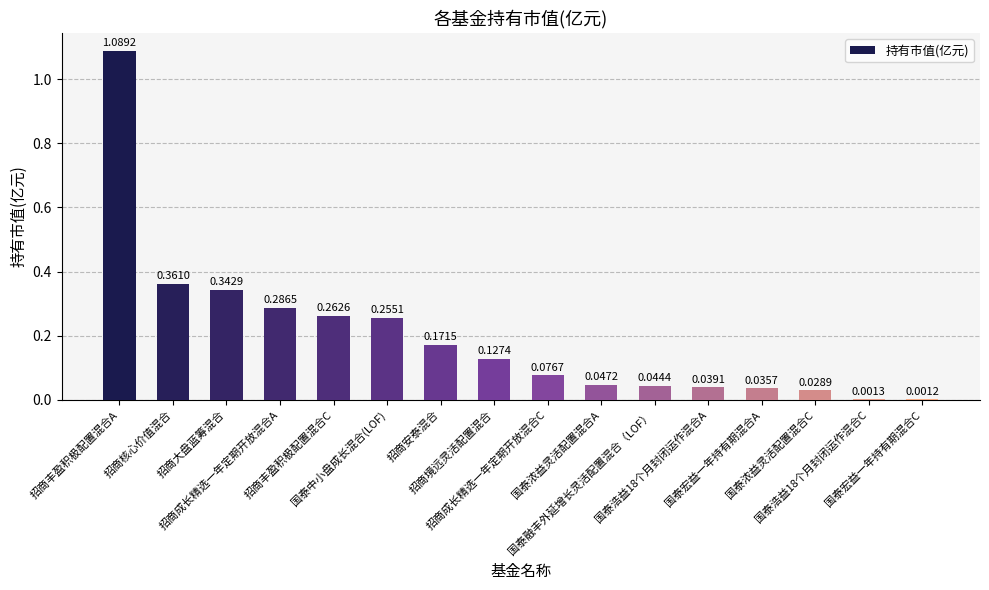

What is the sum of all values?

3.2